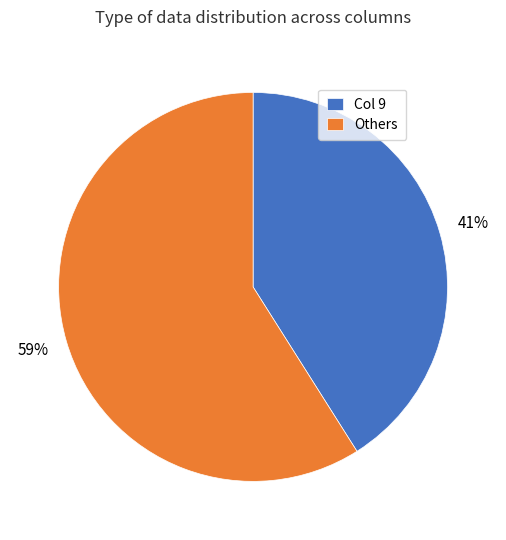

To the nearest percent, what is the average slice percentage?

50%